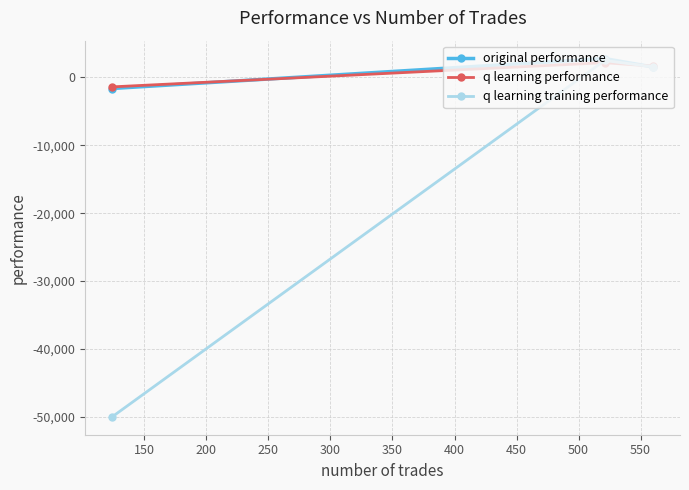

Which series has the widest spread of values?

q learning training performance